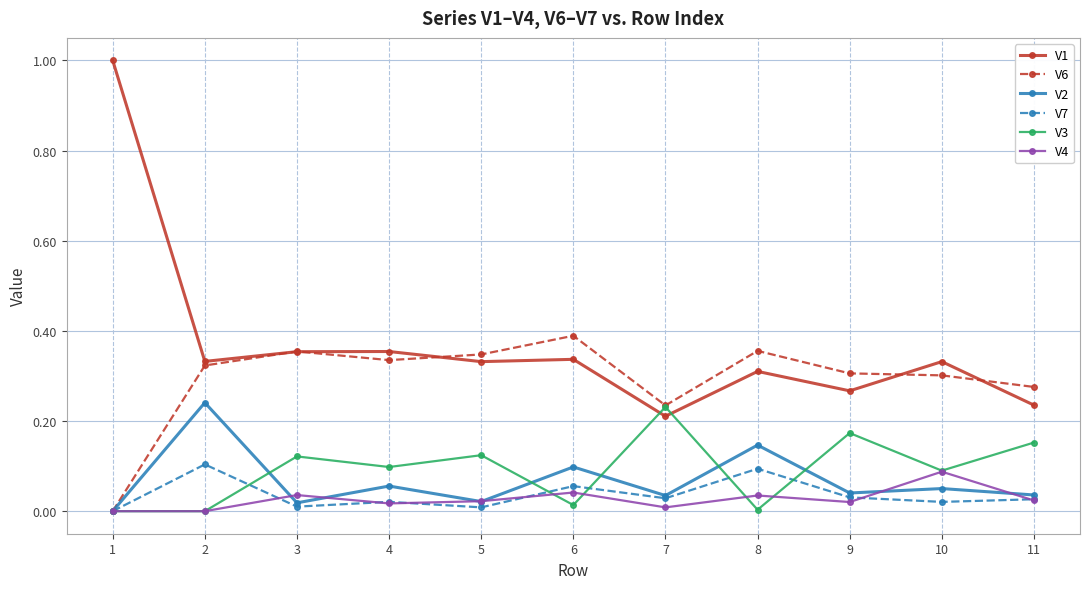

True or false: V1 and V2 cross at least once.

False